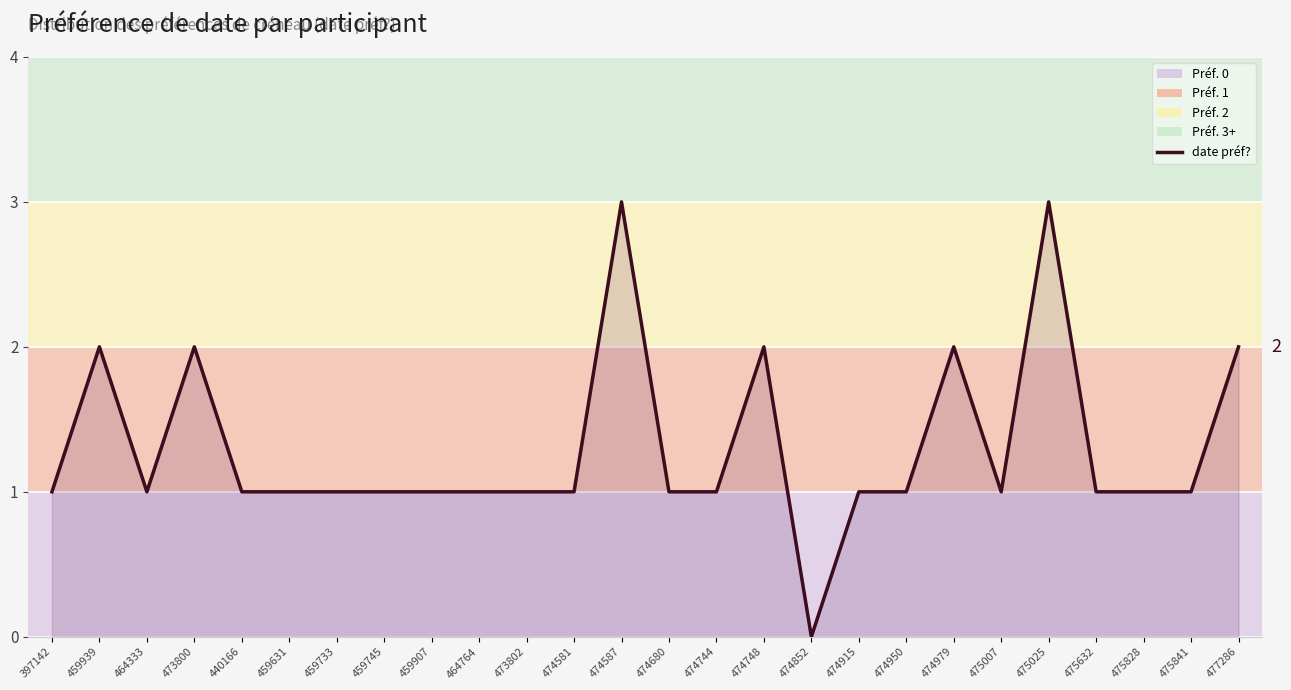

What is the sum of the values at 475025 and 474680?

4